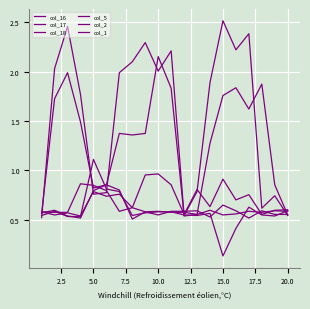

What is the difference between the maximum and second lowest values in the col_17 series?

2.0